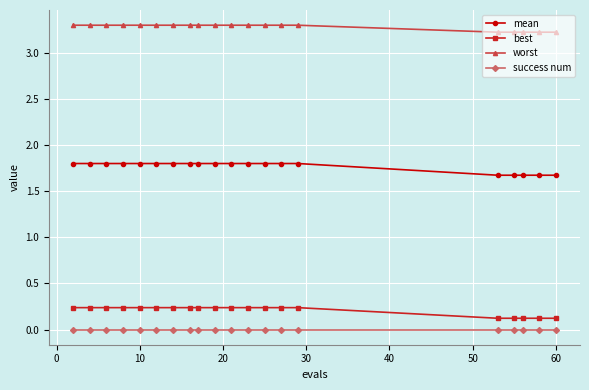

How many lines are shown in the chart?

4